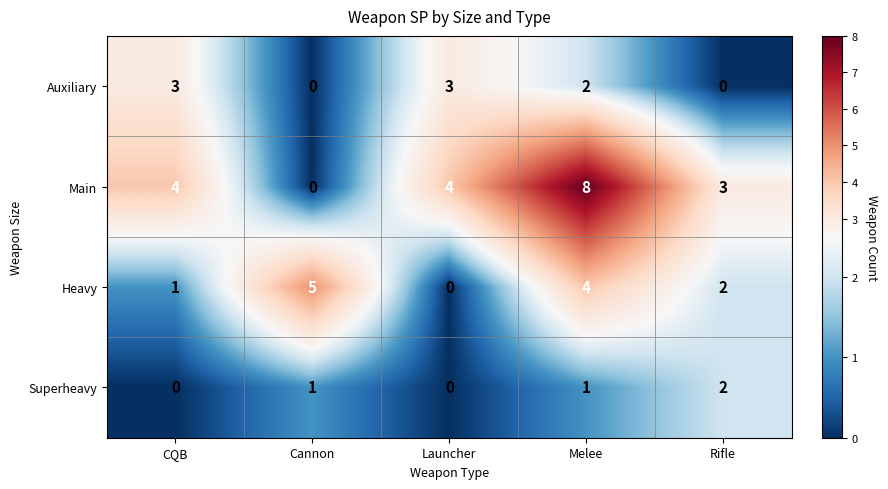

At which category is the sum across all series the highest?

Melee